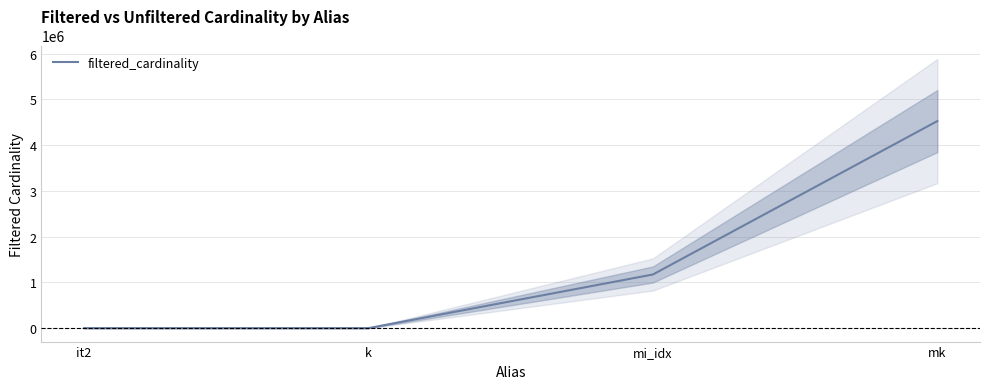

What is the label of the 3rd point from the left?

mi_idx